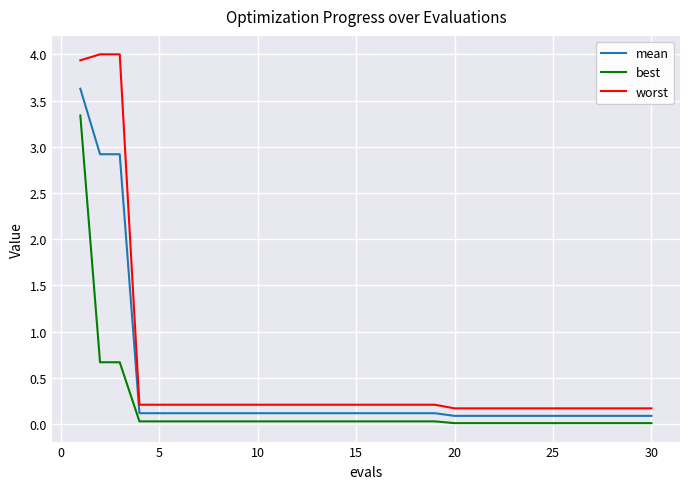

What is the maximum value for mean?

3.6